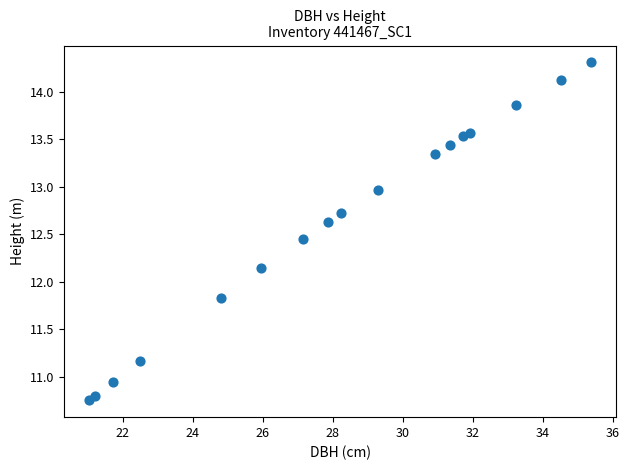

What is the range of X values (max minus min)?

14.3